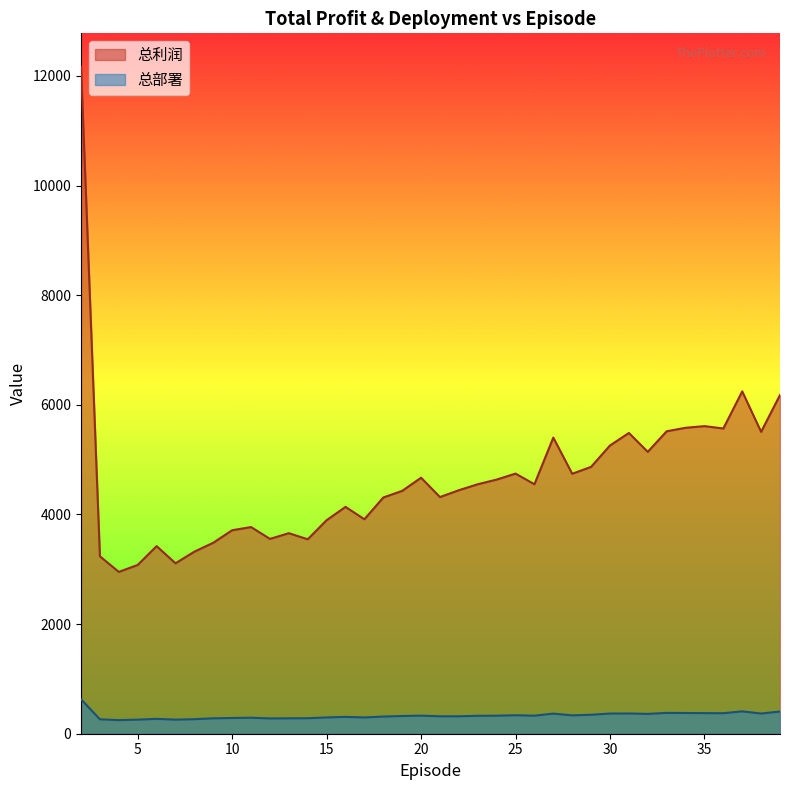

True or false: 总部署 and 总利润 intersect in this chart.

False